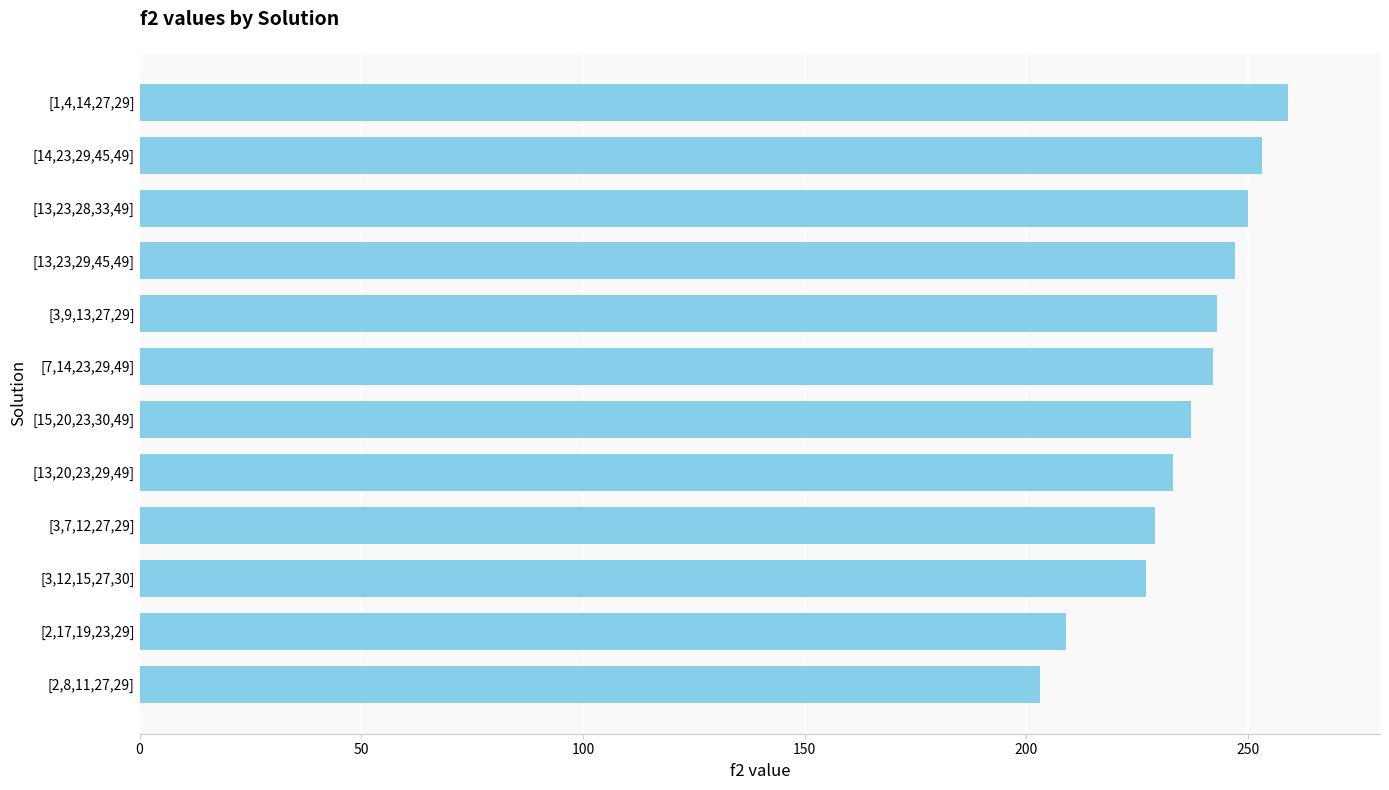

Read the value at [15,20,23,30,49].

237